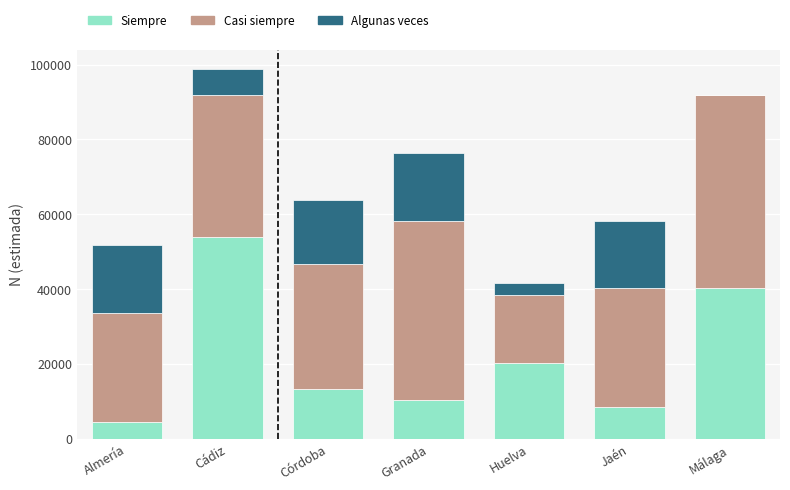

At which category is the sum across all series the highest?

Cádiz